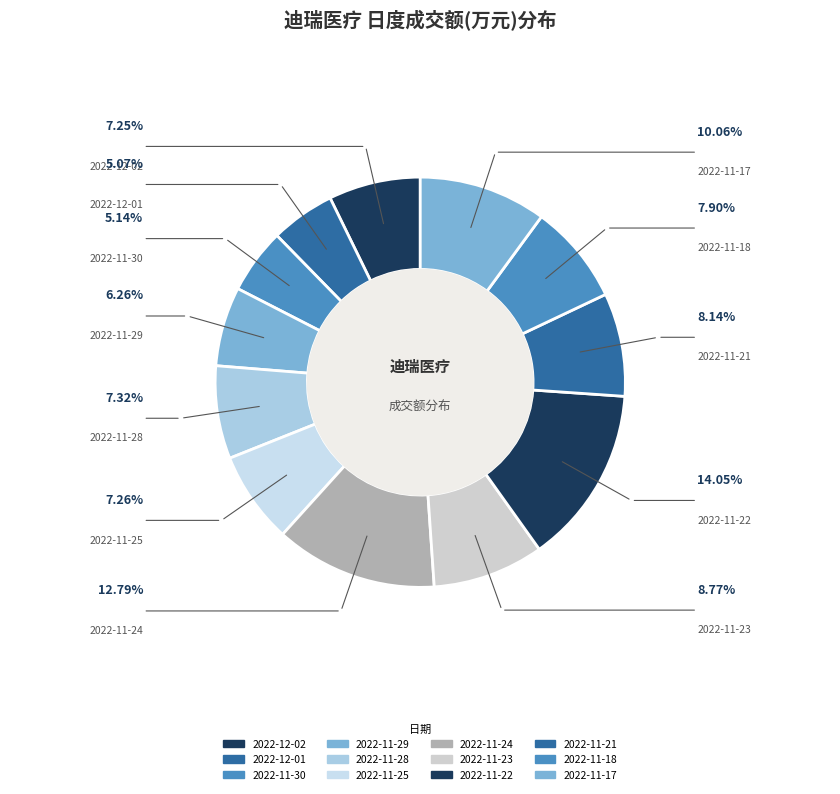

True or false: 2022-12-01 accounts for 1% of the total.

False